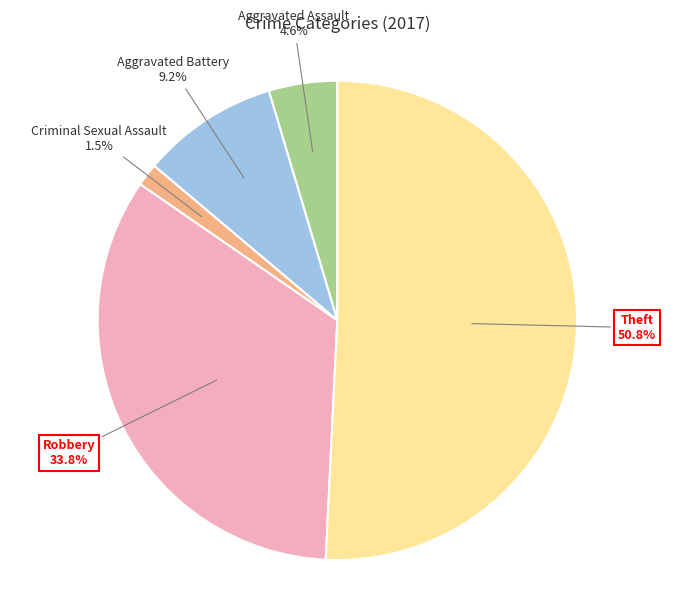

Does any single category account for the majority?

Yes